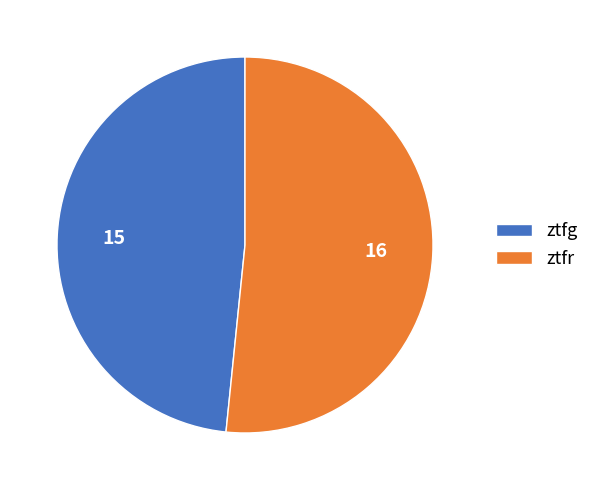

The ztfr slice represents 57% of the pie. True or false?

False